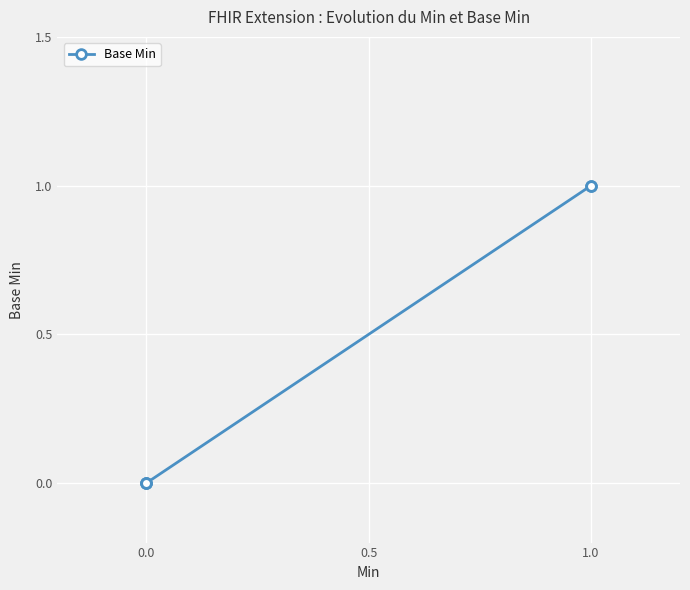

Is this an area chart (filled region under the line)?

No